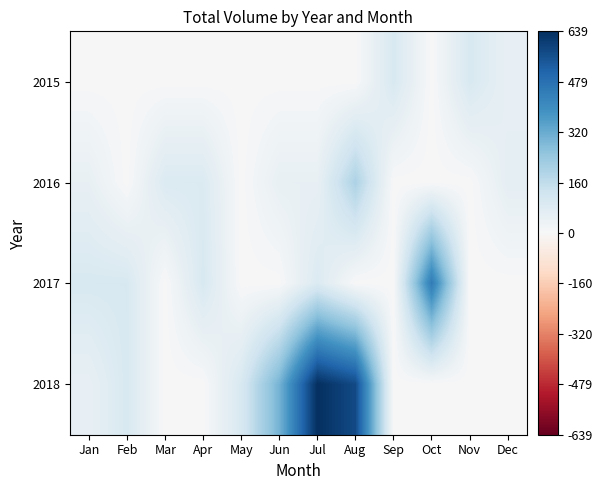

At how many categories does at least one series exceed 0?

12